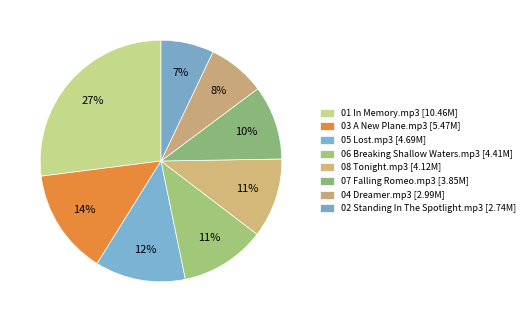

True or false: 01 In Memory.mp3 accounts for 27% of the total.

True